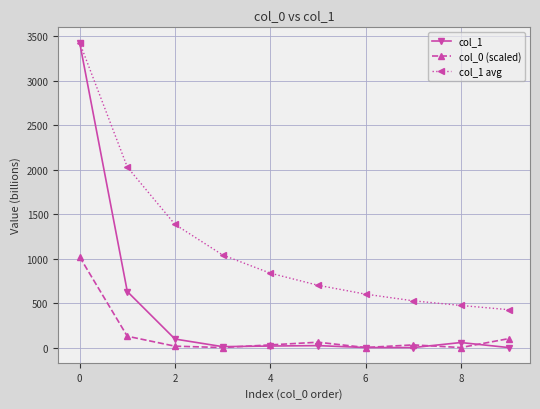

Which series has the largest range (max minus min)?

col_1